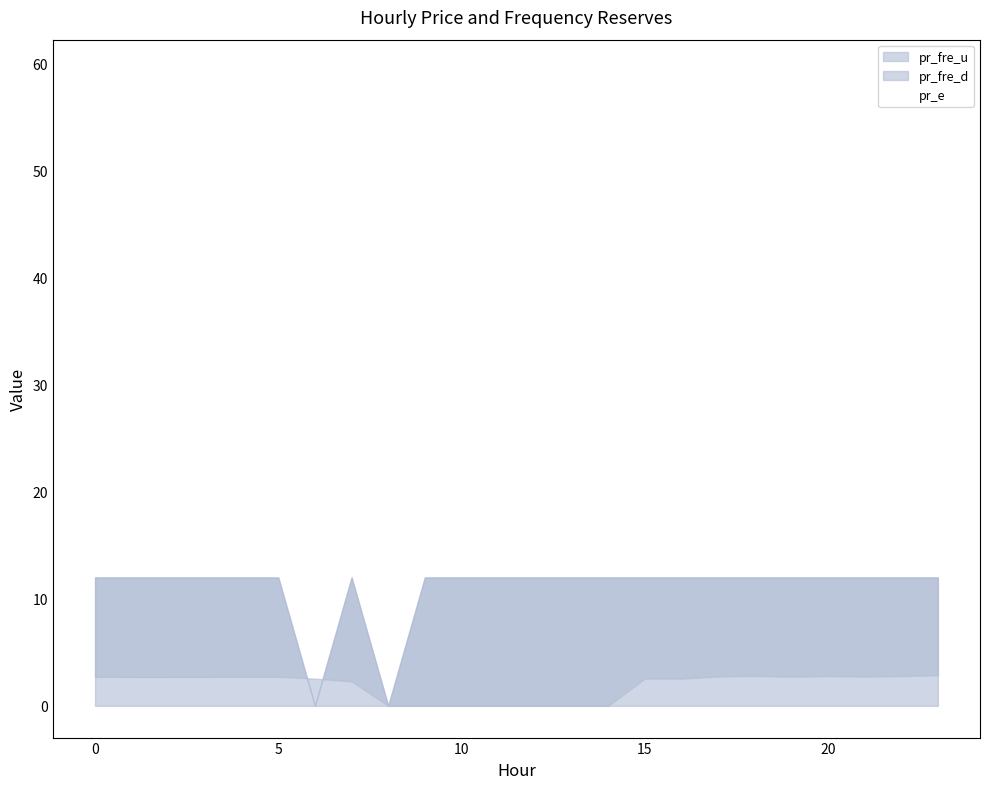

What is the sum of all values?

777.8